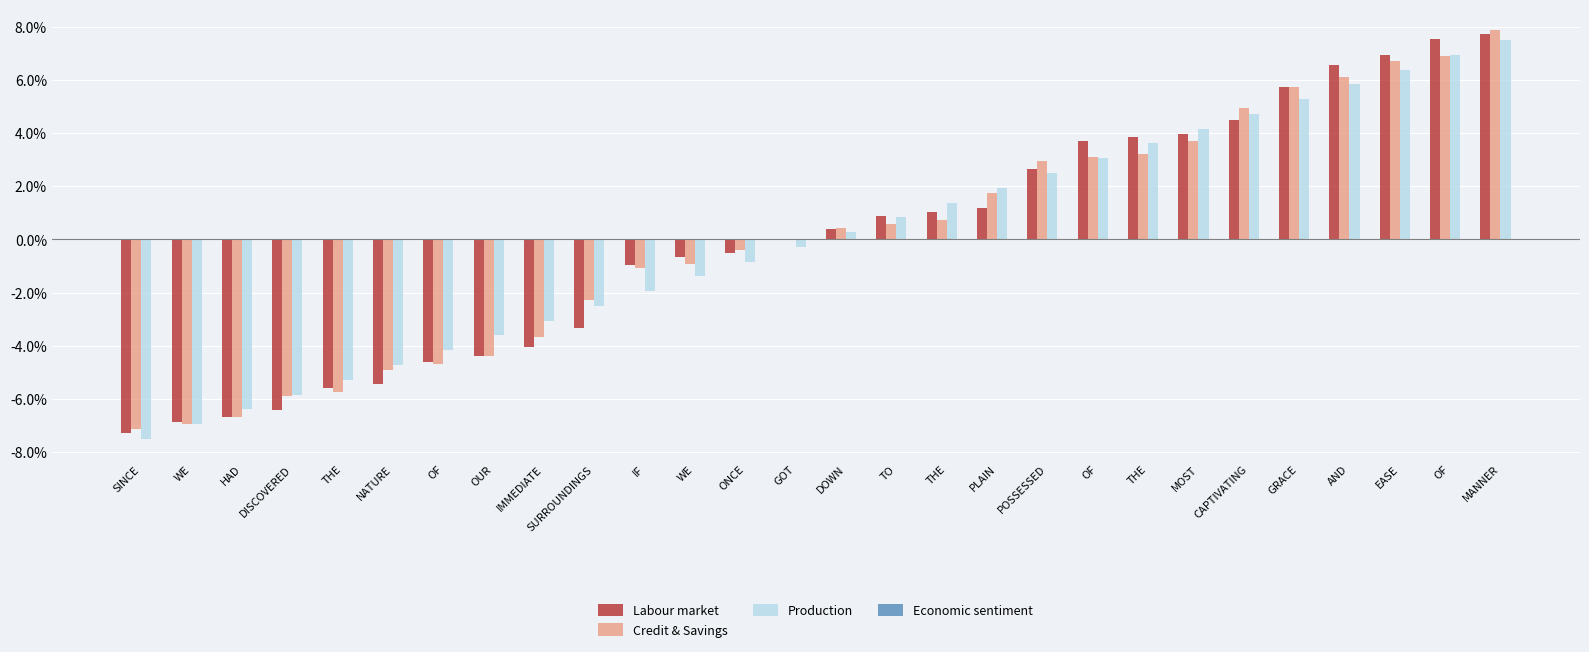

Which label corresponds to the largest value in the chart?

MANNER